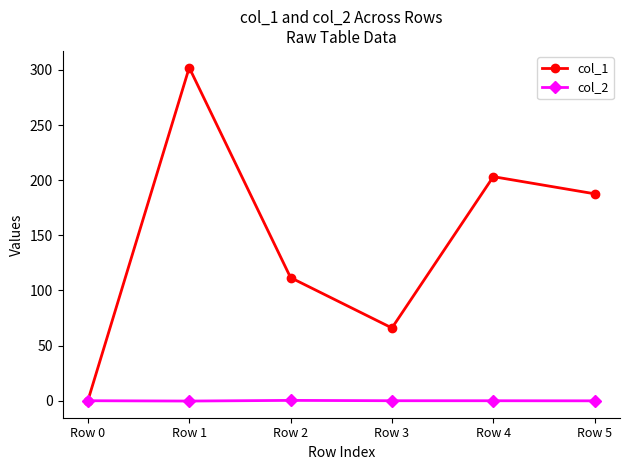

At which category does the chart reach its peak across all series?

Row 1